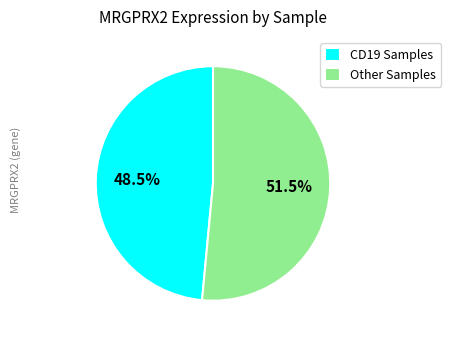

Combined, do CD19 Samples and Other Samples account for over 50%?

Yes